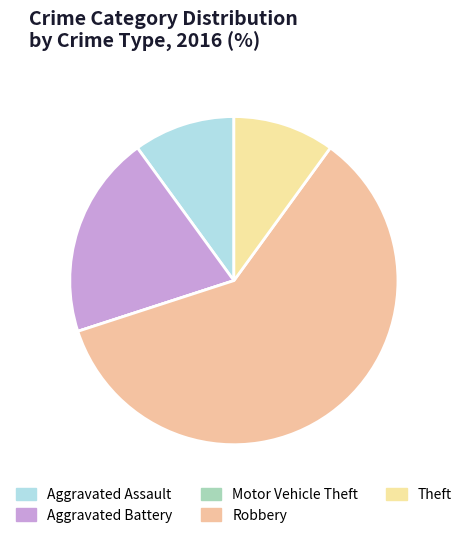

Does Robbery represent more than half of the total?

Yes